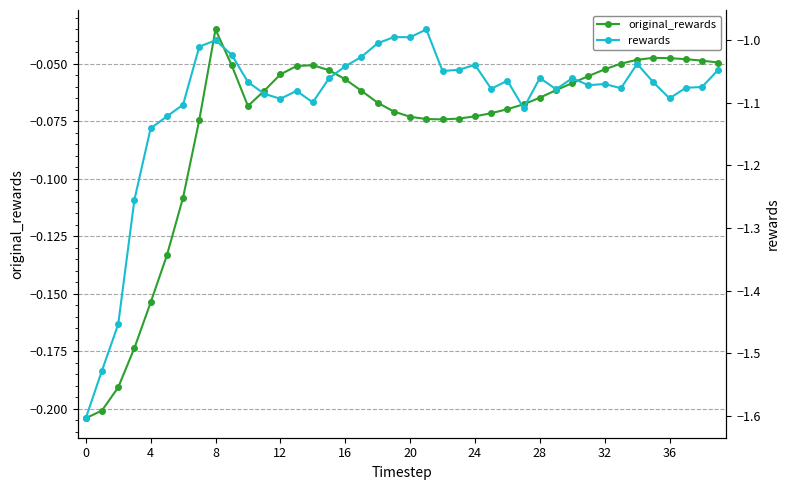

Which series has the widest spread of values?

rewards